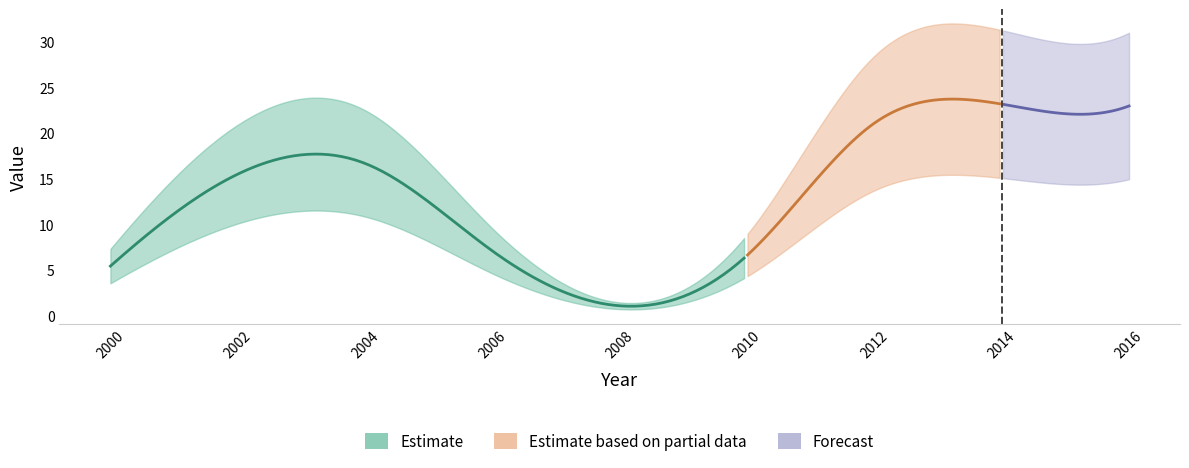

How many points are higher than both their immediate neighbors (excluding endpoints)?

2